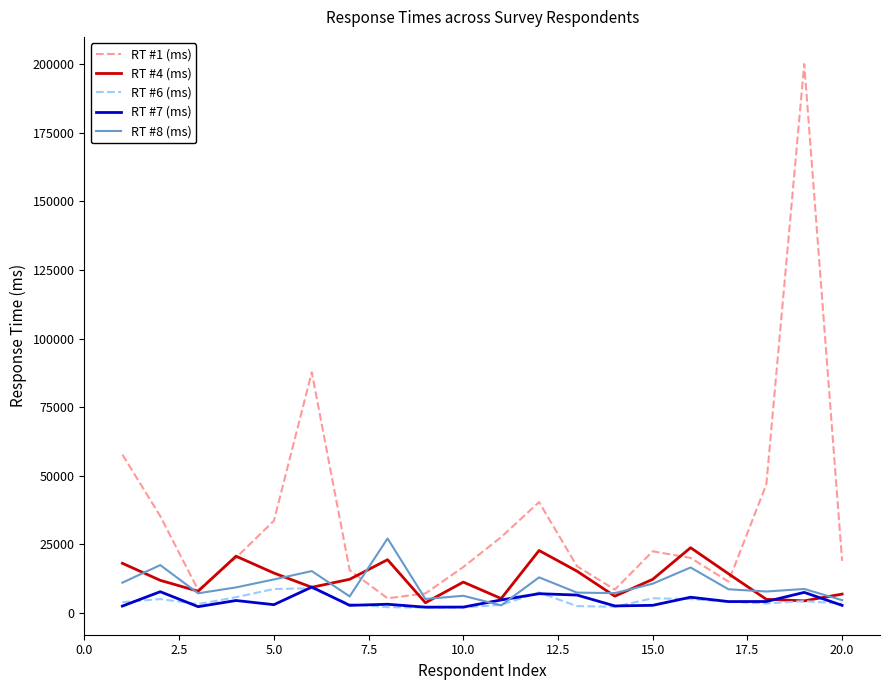

Which series has the widest spread of values?

RT #1 (ms)